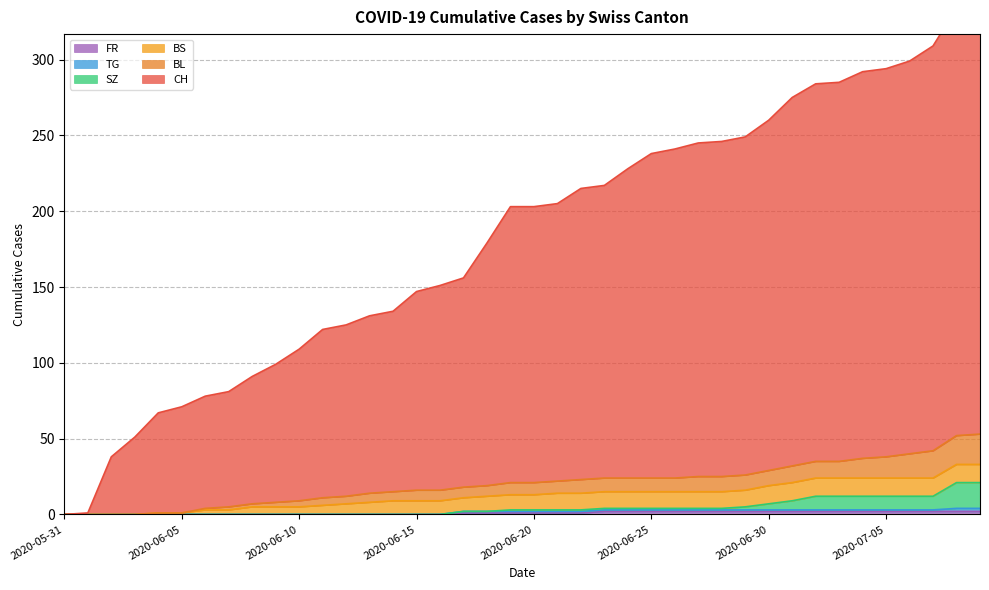

Is it true that BL equals 33 at 2020-06-26?

False